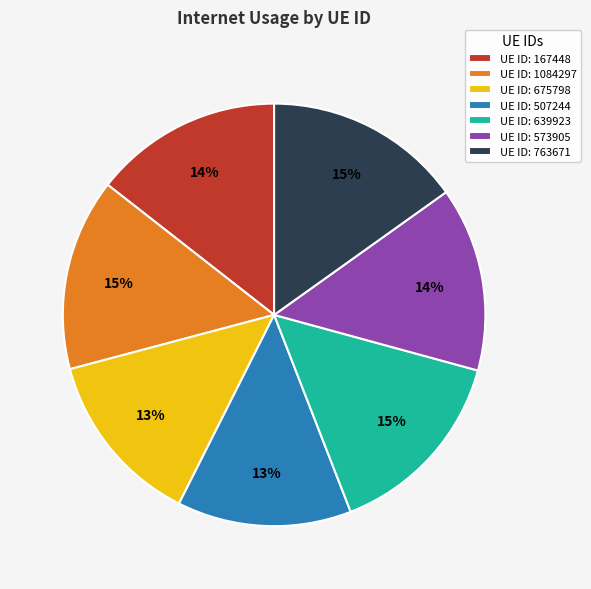

To the nearest percent, what is the average slice percentage?

14%